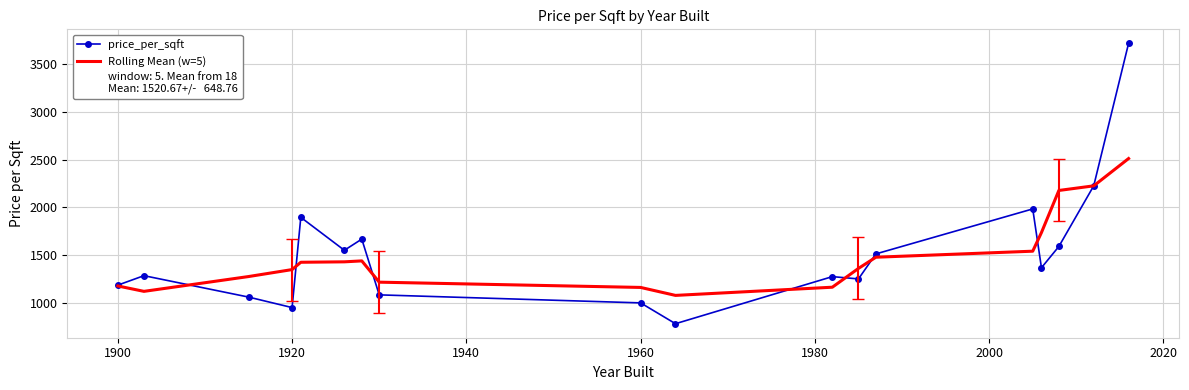

Rank the series by their maximum value, from highest to lowest.

price_per_sqft, Rolling Mean (w=5)